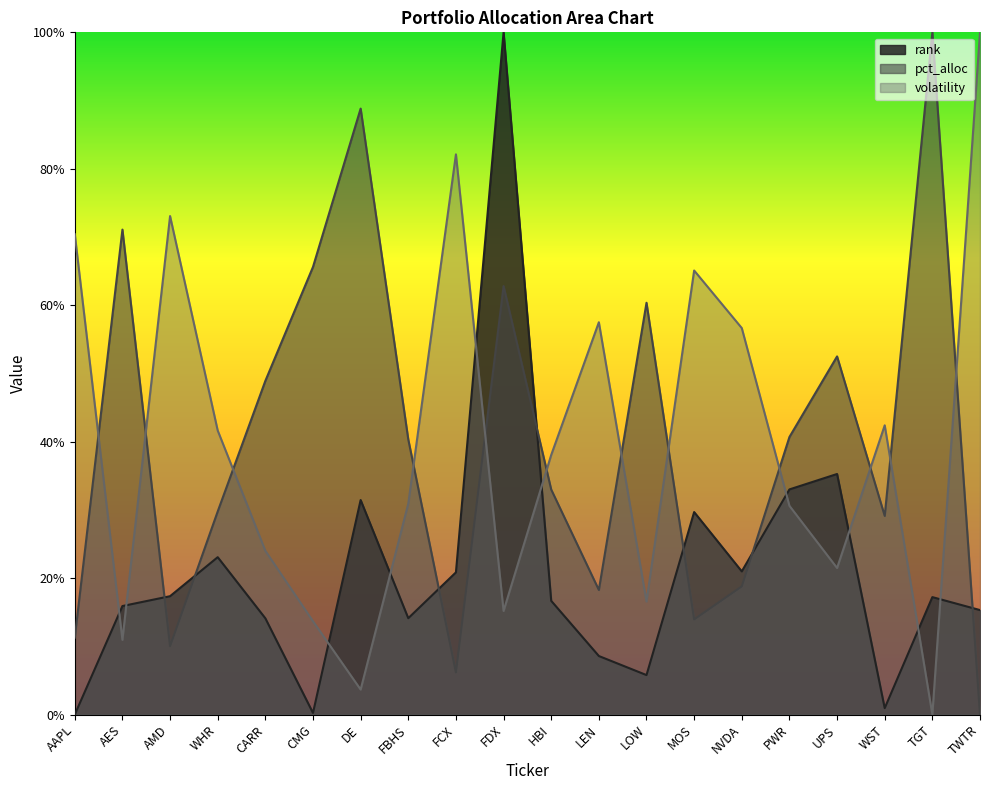

Which series has the largest range (max minus min)?

rank